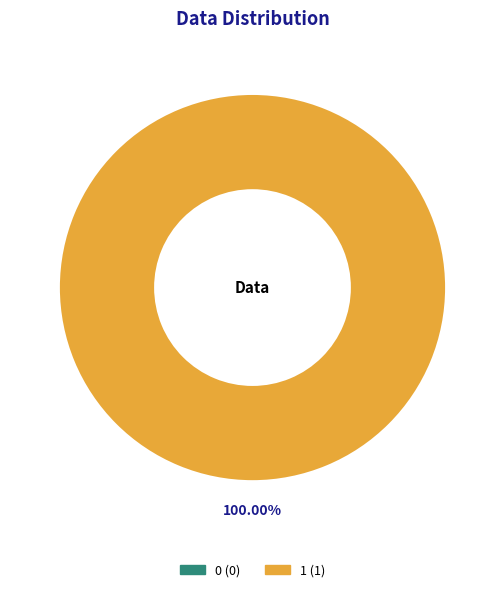

What is the change in value from 0 to 1?

+1